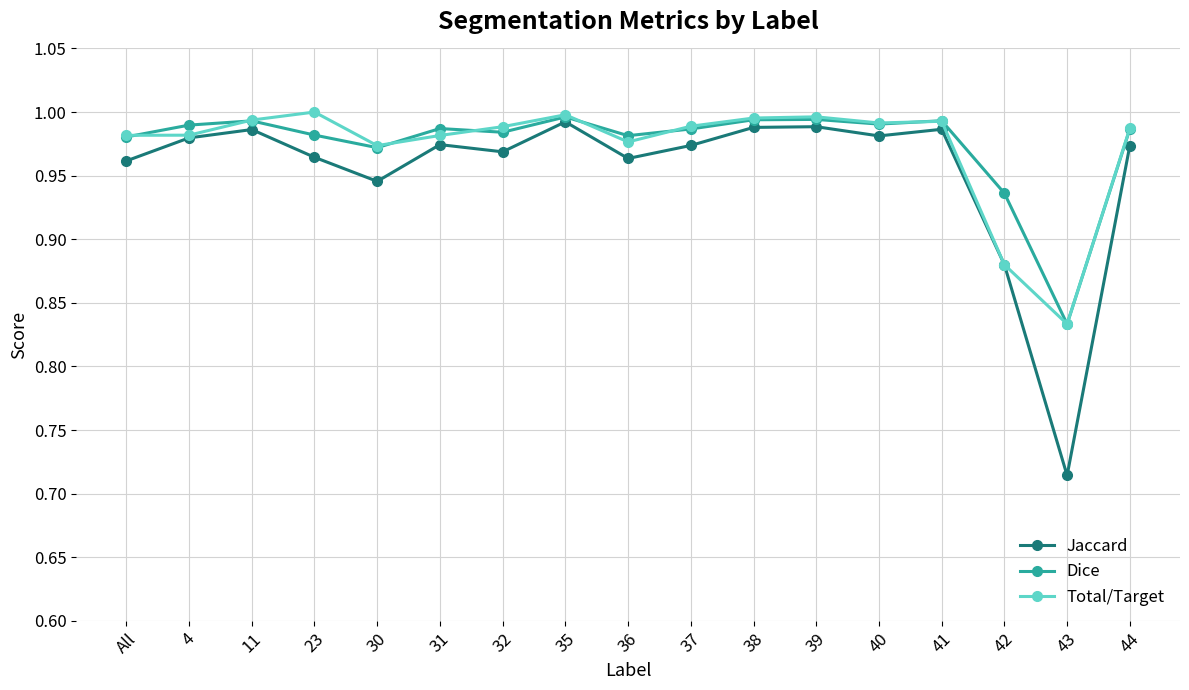

Where is the first local maximum for Jaccard?

11